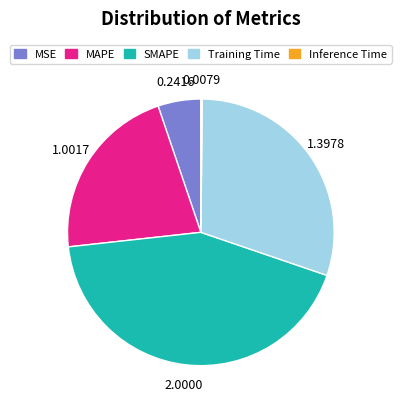

The SMAPE slice represents 43% of the pie. True or false?

True